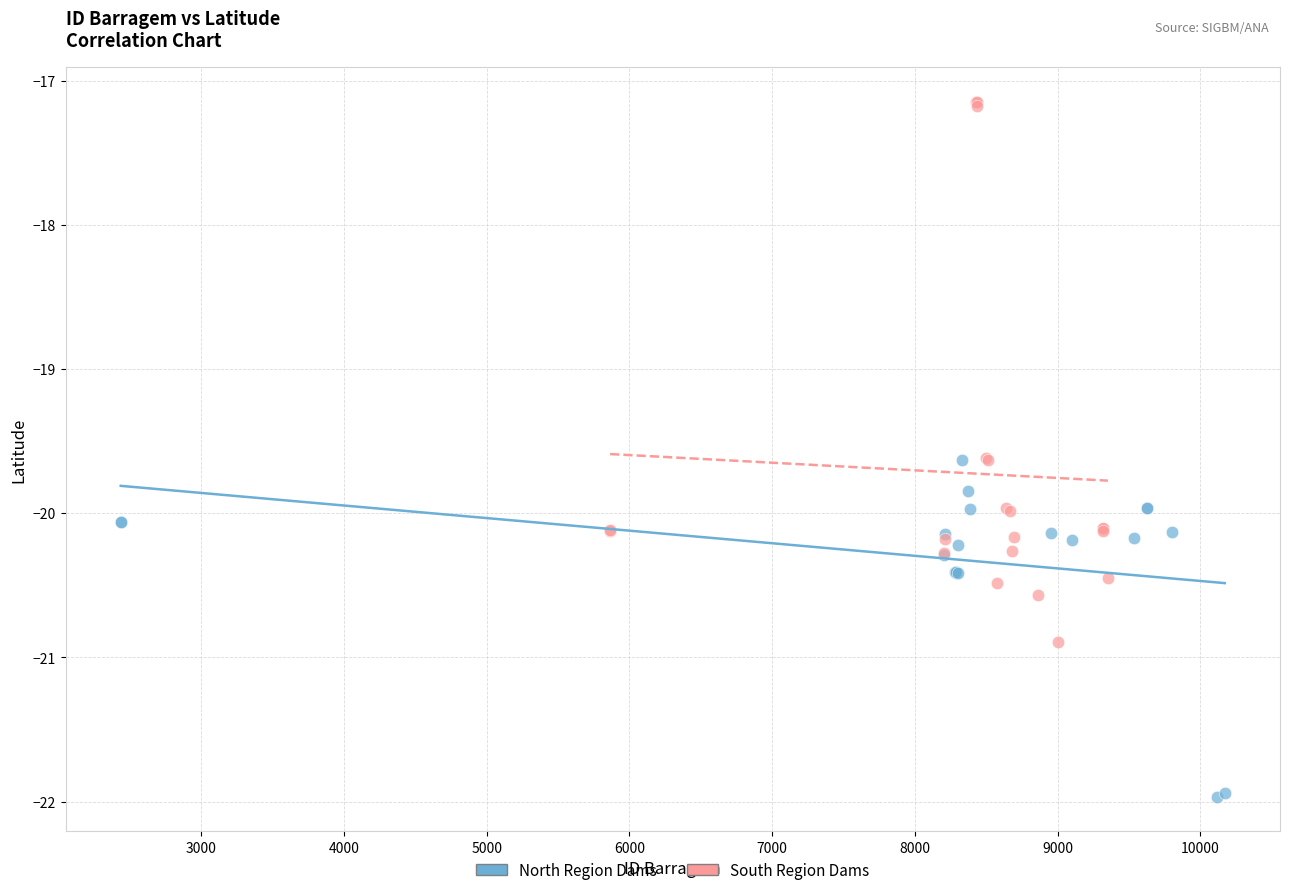

Which series reaches the minimum Y coordinate?

North Region Dams